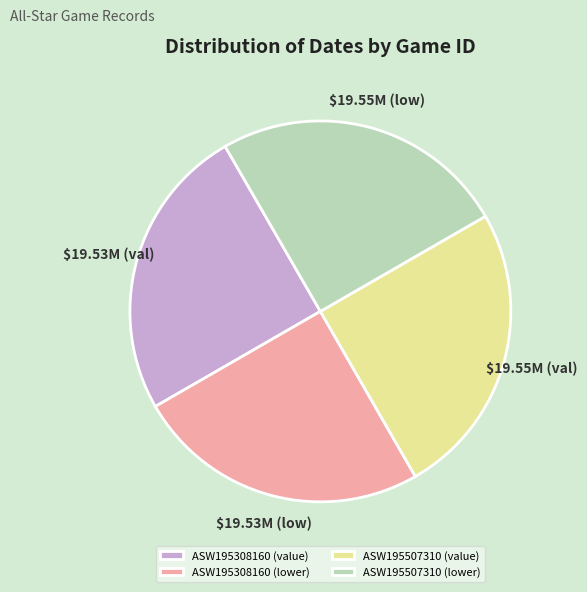

Is ASW195308160 (value) the majority of the pie?

No